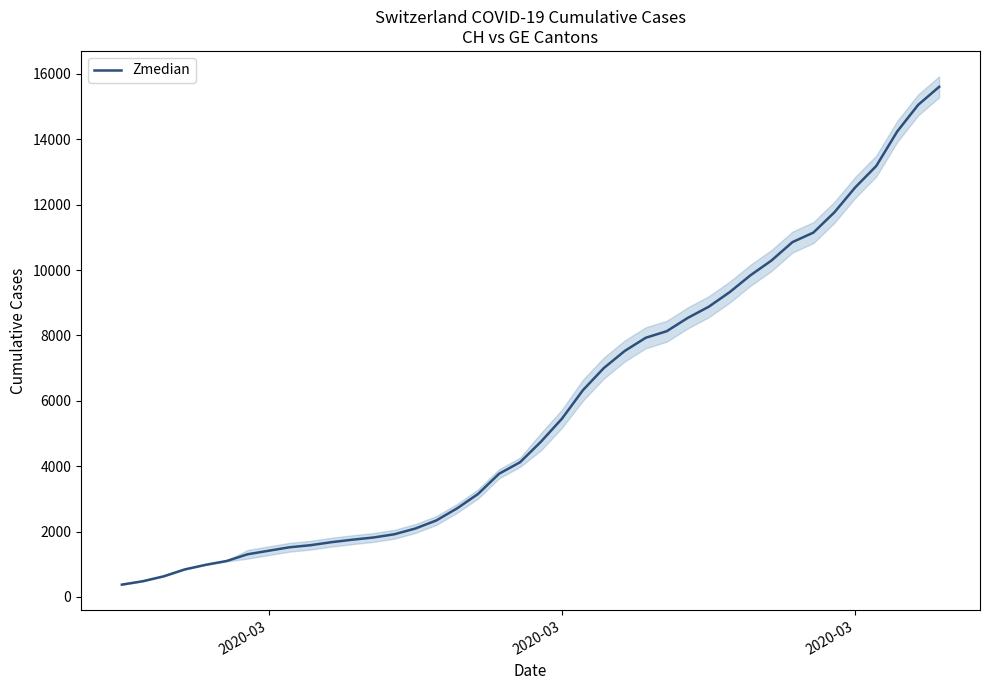

What is the minimum value shown in the chart?

375.0